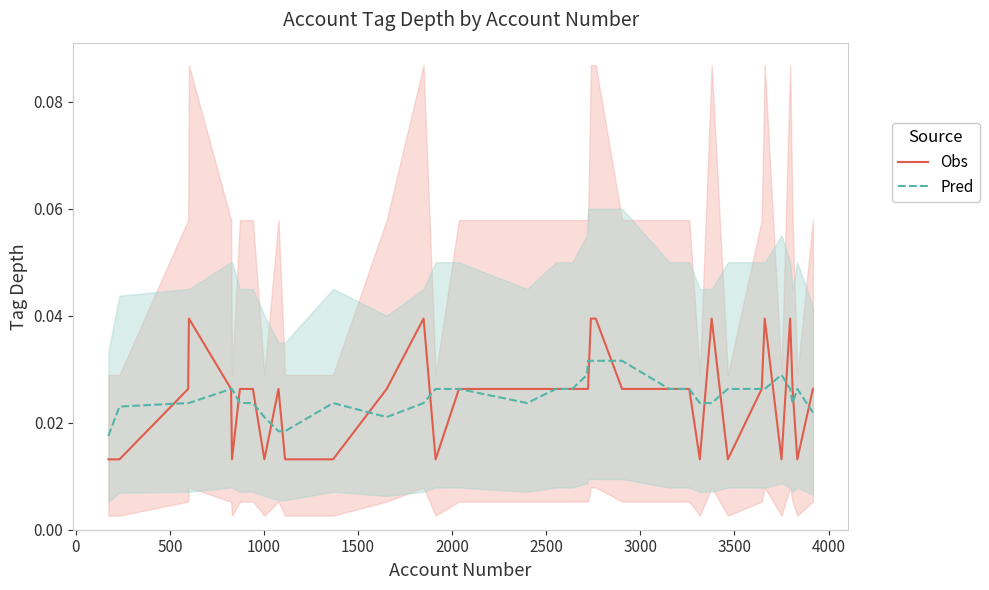

How many lines are shown in the chart?

2